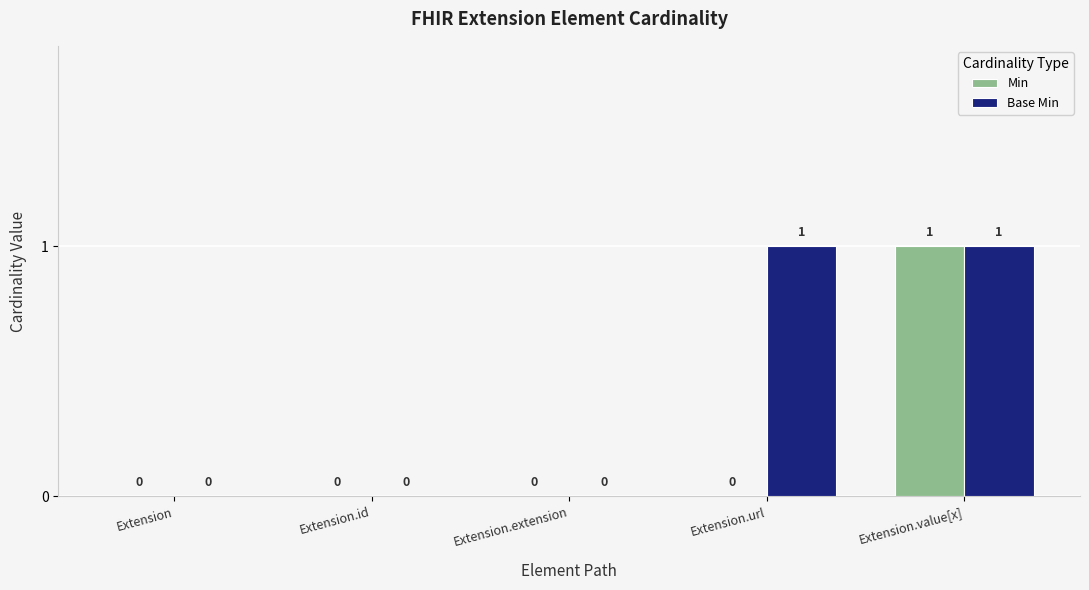

What is the difference between the Min values at Extension.value[x] and Extension?

1